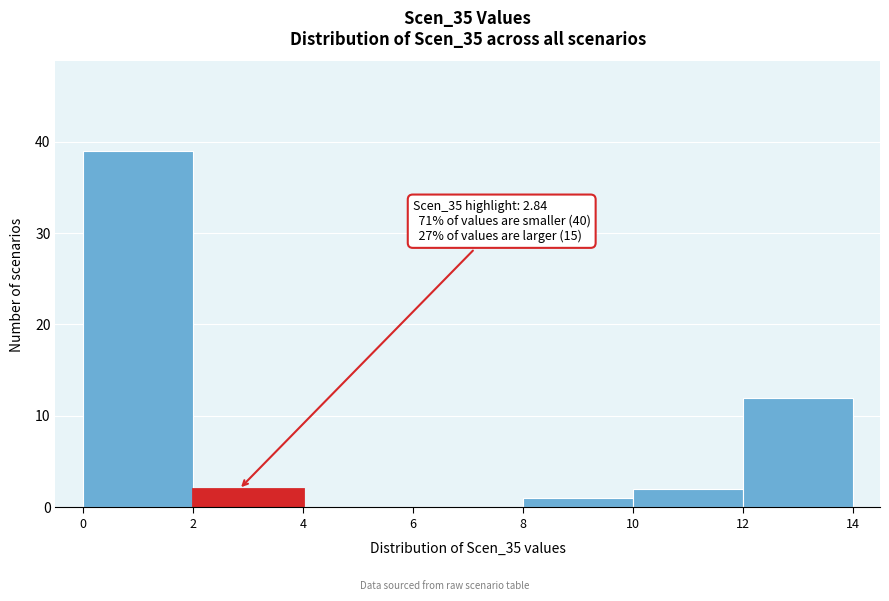

Which range on the x-axis has the tallest bar?

0 to 2